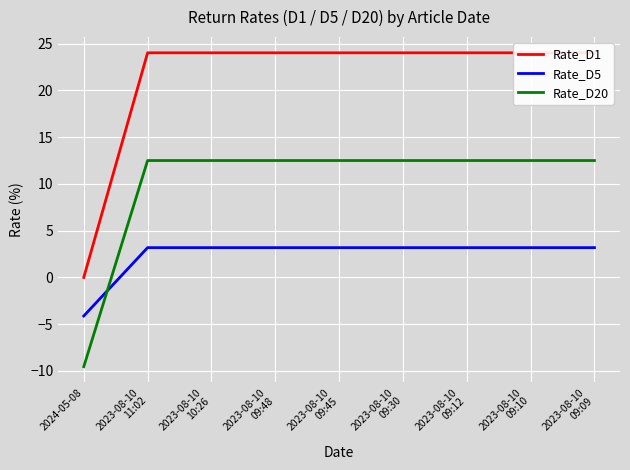

What are all the series names shown in the legend?

Rate_D1, Rate_D5, Rate_D20